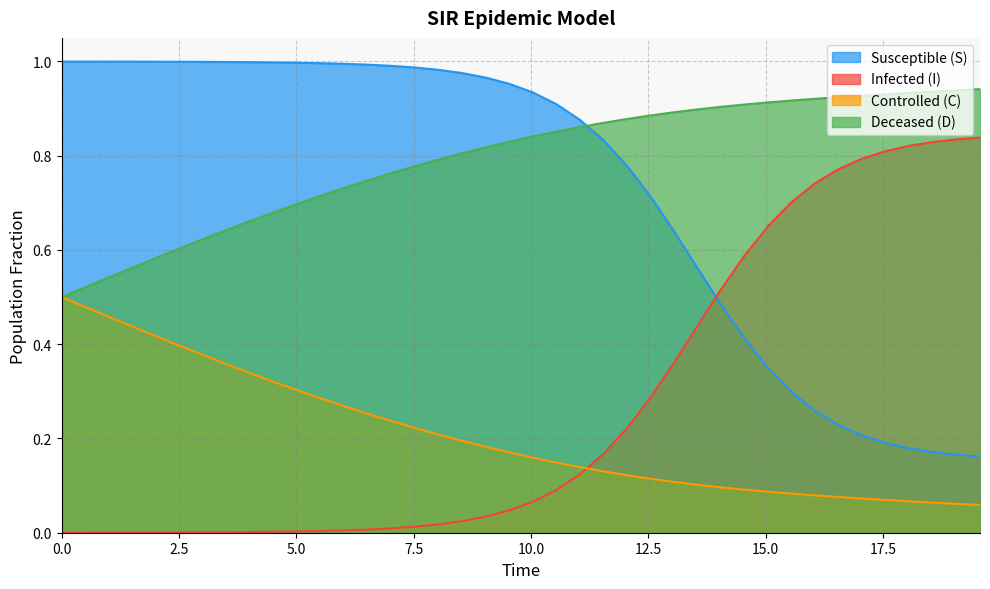

Rank the series by their maximum value, from highest to lowest.

Susceptible (S), Deceased (D), Infected (I), Controlled (C)